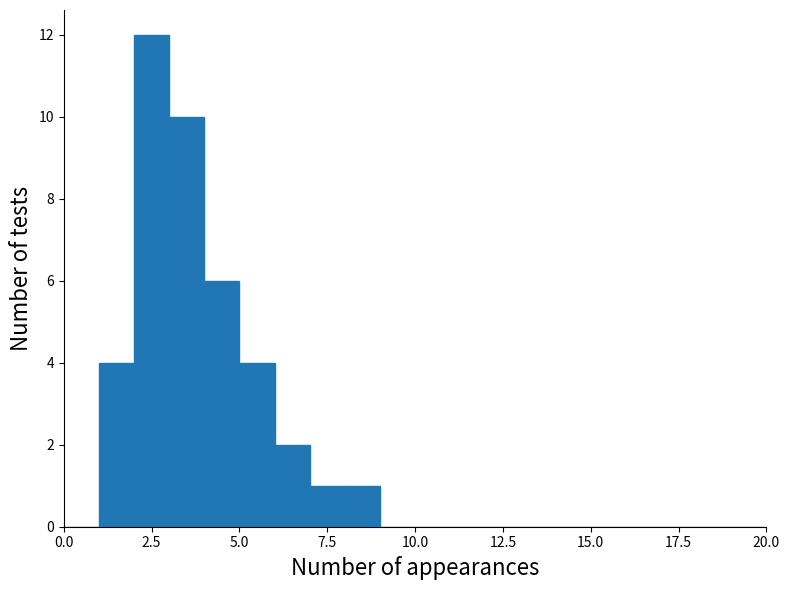

Read against the x-axis, roughly where is the centre of the tallest bar?

2.5